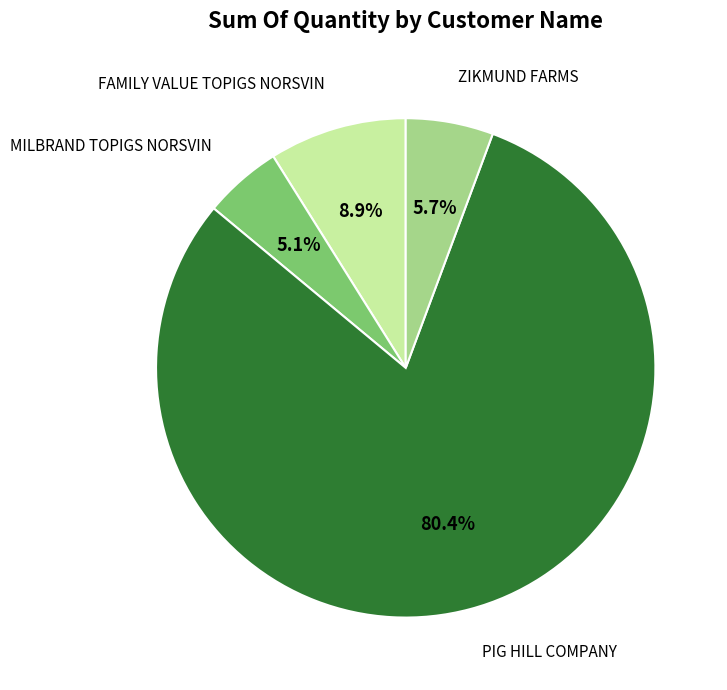

Is there a majority slice in this chart?

Yes